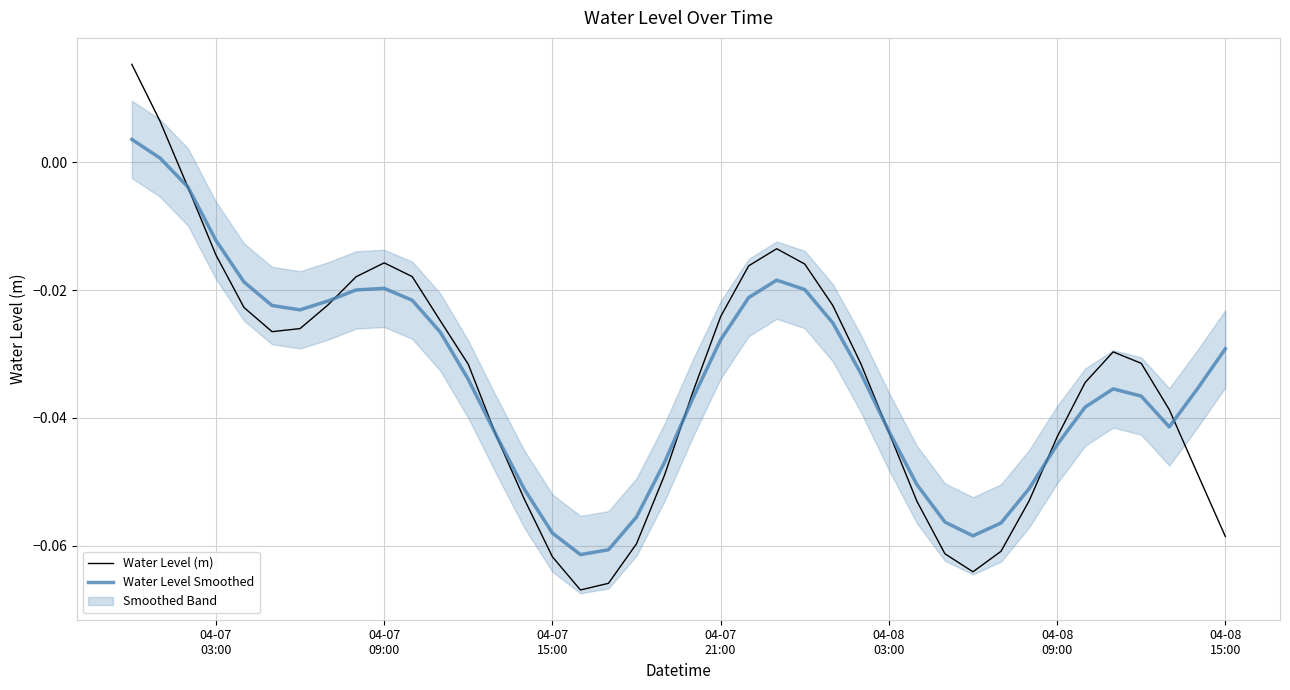

Which series ends up on top after the final intersection of Water Level Smoothed and Water Level (m)?

Water Level Smoothed